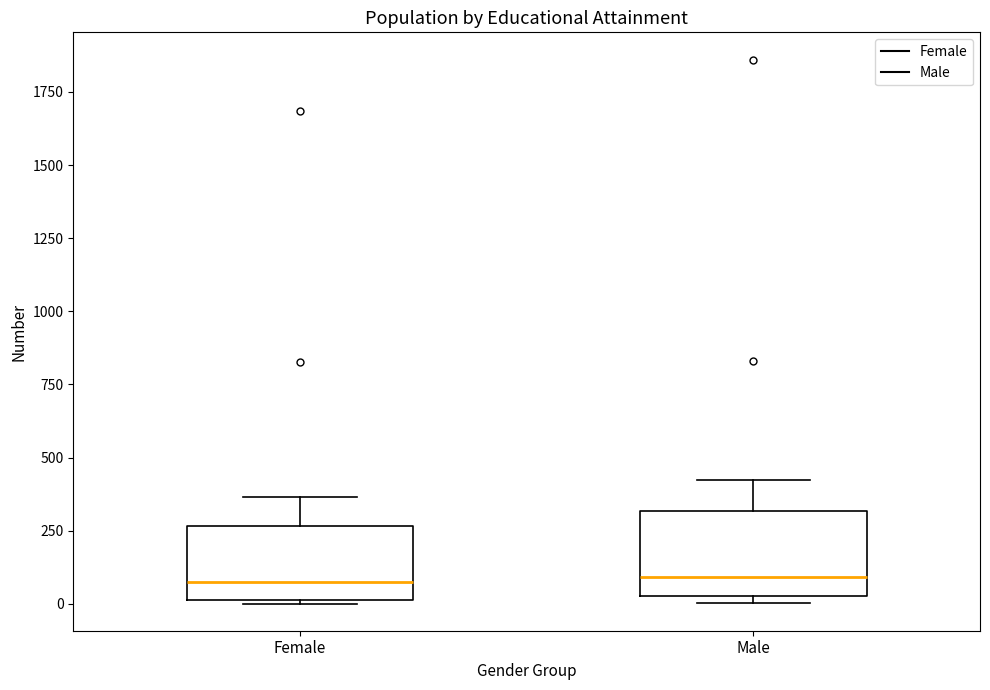

Reading left to right, read every box against the y-axis: the position of its median line, the range the box covers, and the ends of its whiskers. The values are not printed on the chart, so give them approximately, as read against the axis.

Female: median 100, box 0 to 250, whiskers 0 to 350
Male: median 100, box 50 to 300, whiskers 0 to 400